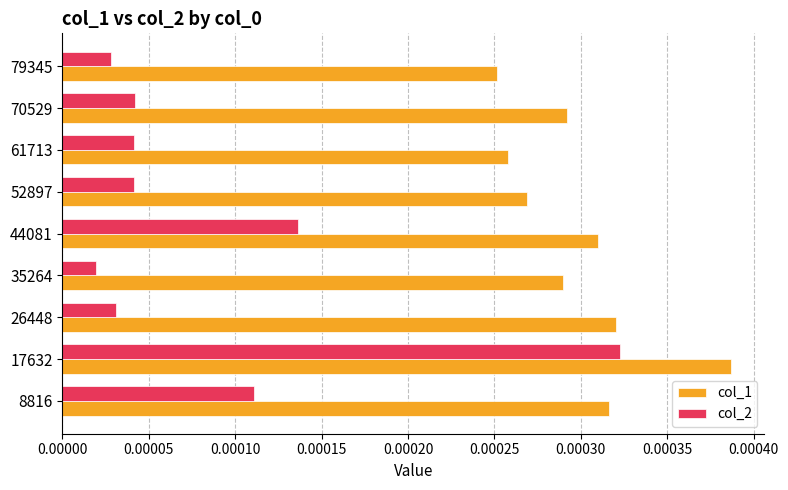

Which category has the highest value across all series?

17632